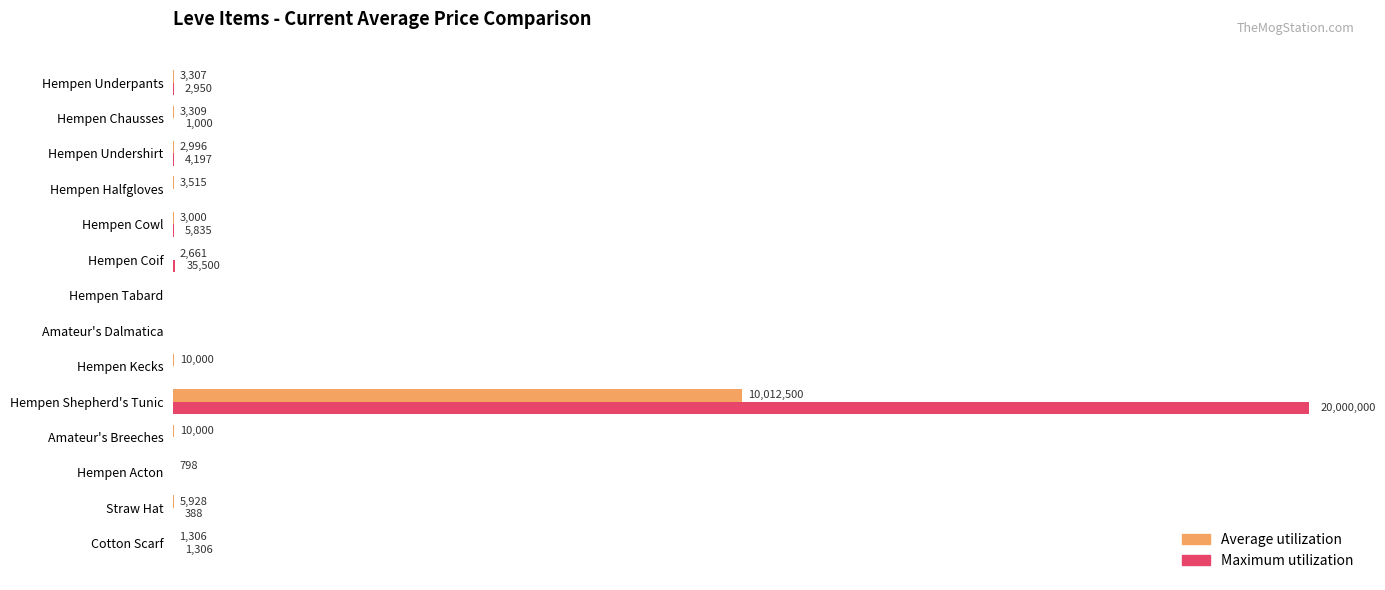

Which series has the largest total across all categories?

Maximum utilization